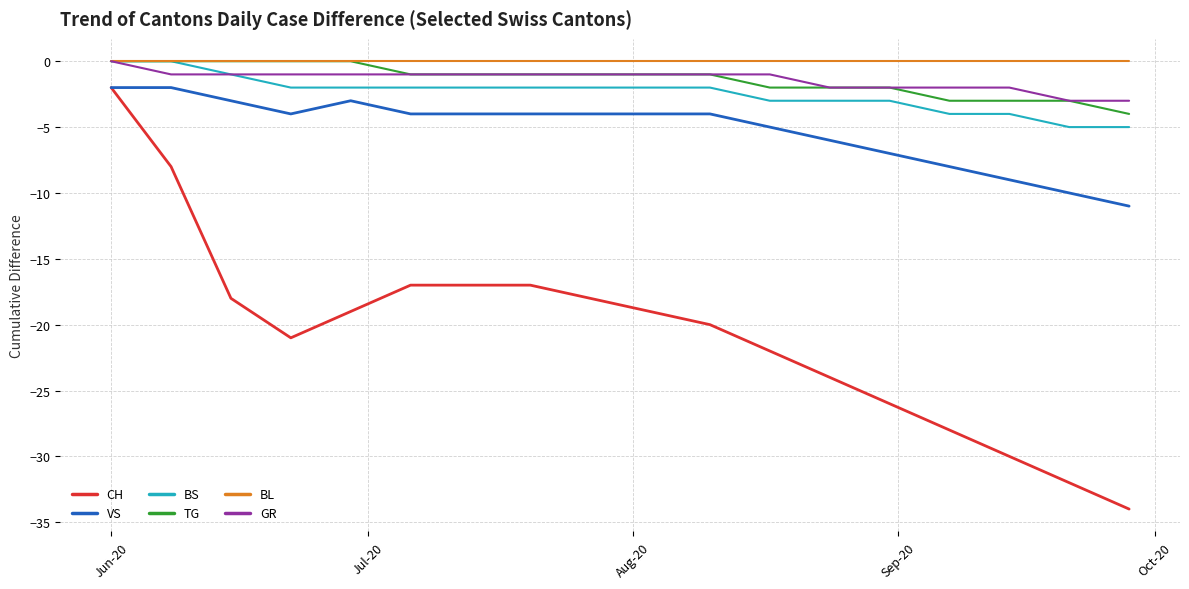

Which series has the widest spread of values?

CH